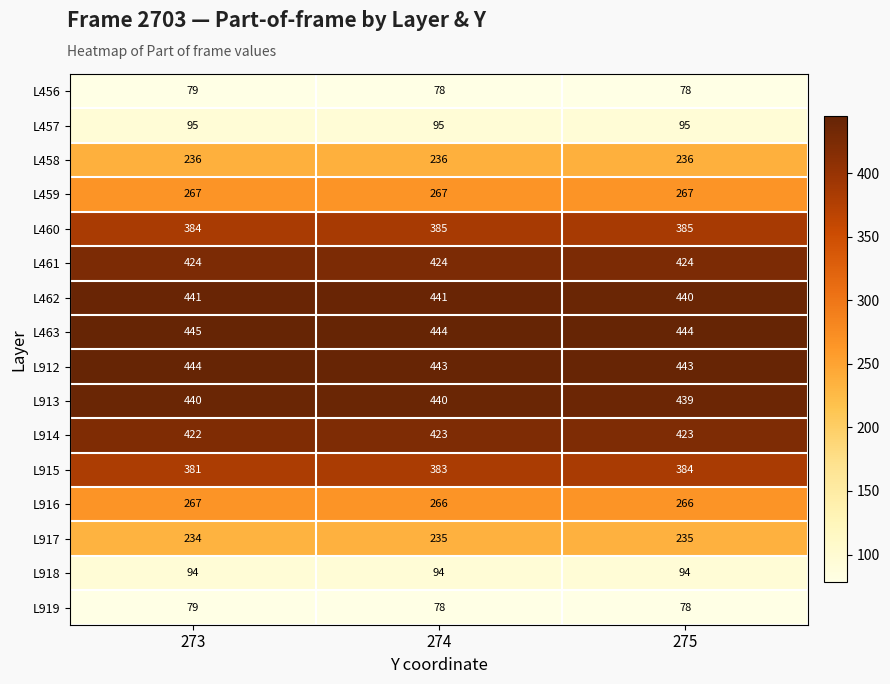

What is the maximum value shown in the chart?

445